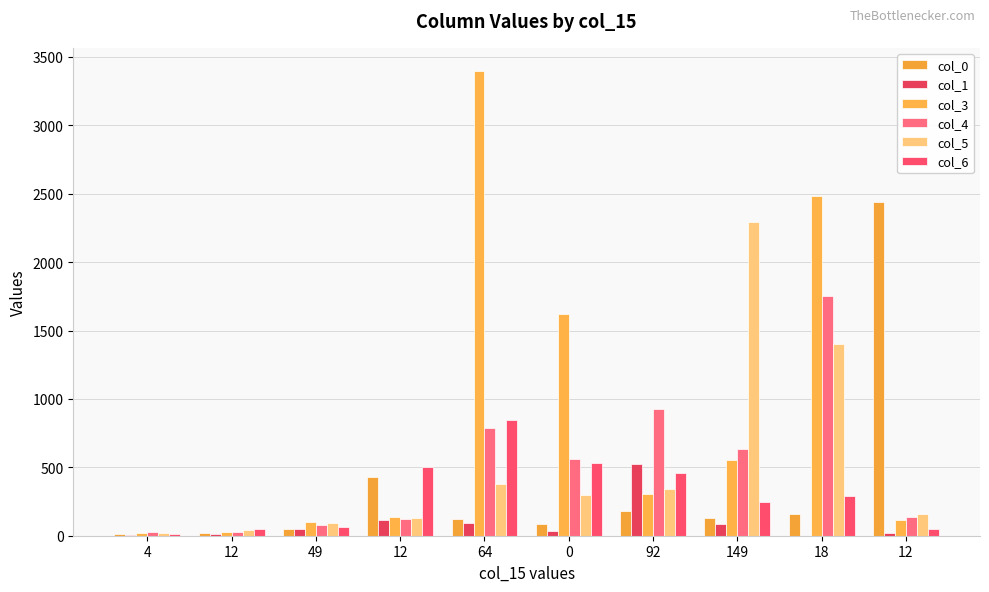

What is the total value across all series at 149?

3937